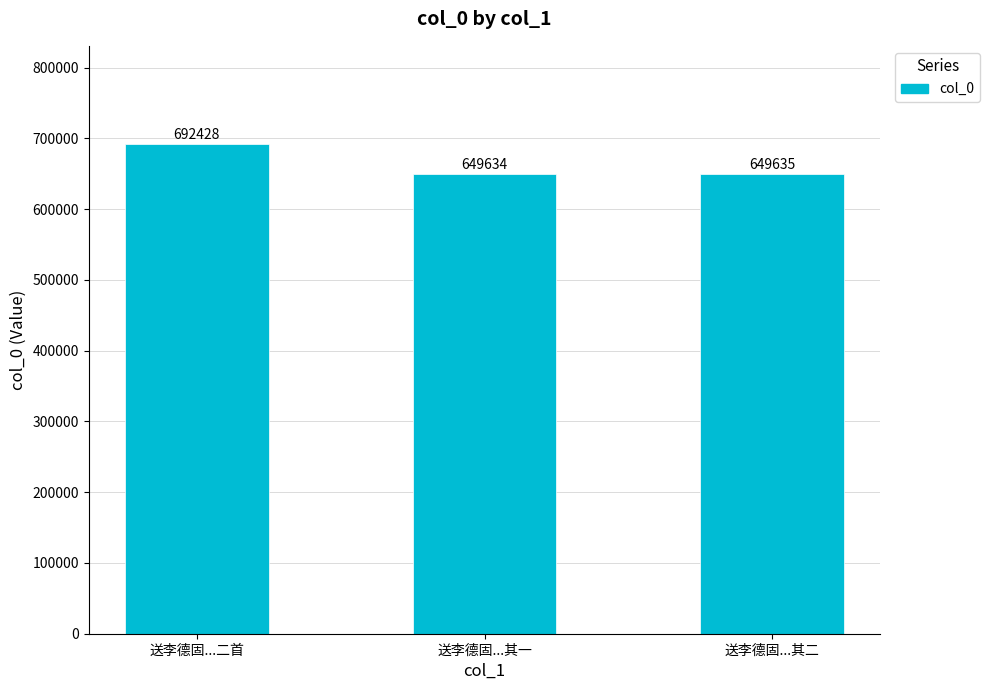

Read the value at 送李德固...其二, to the nearest 100.

649600